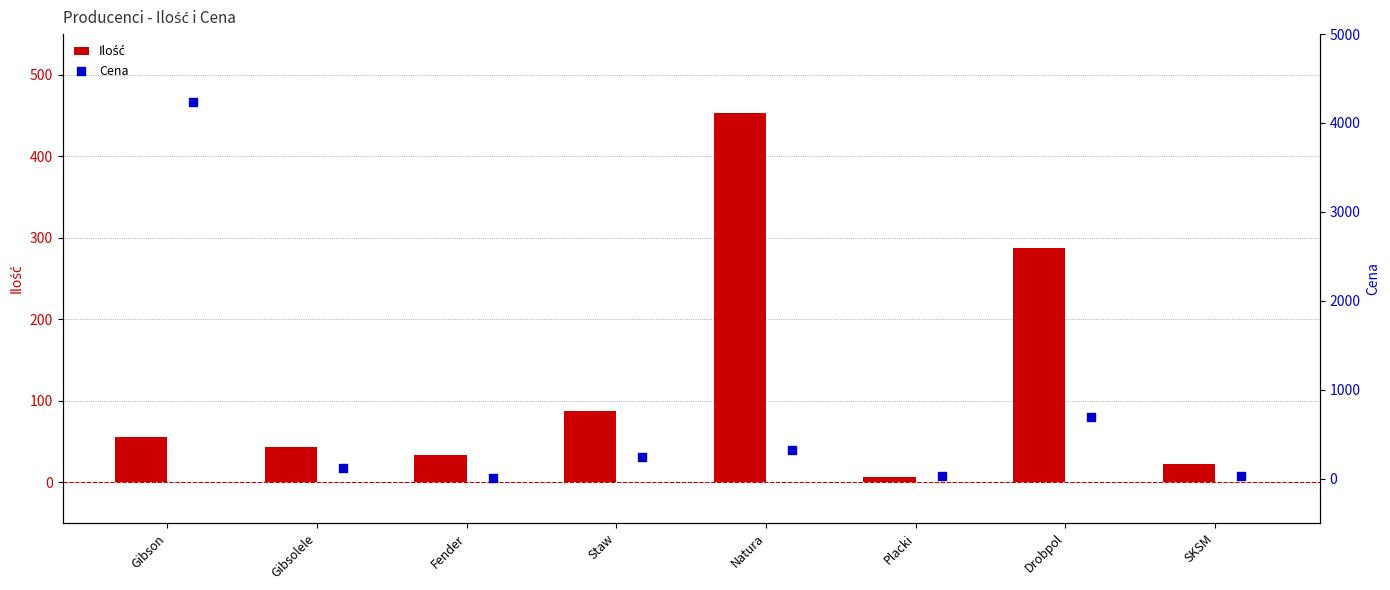

Which series has the largest Y range (max minus min)?

Cena